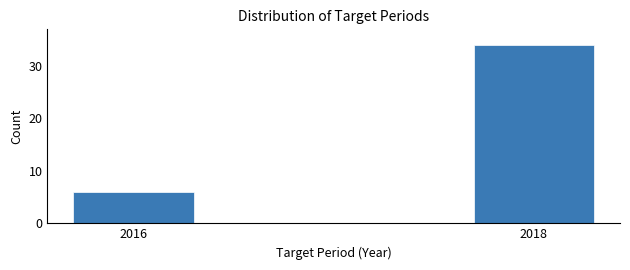

Reading left to right, list all the values displayed in this chart.

2016=6	2018=34